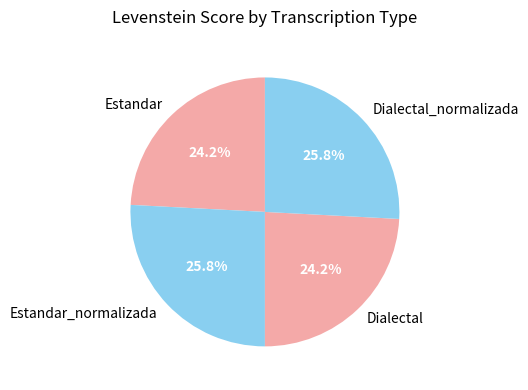

Does Estandar_normalizada account for over 50% of the chart?

No